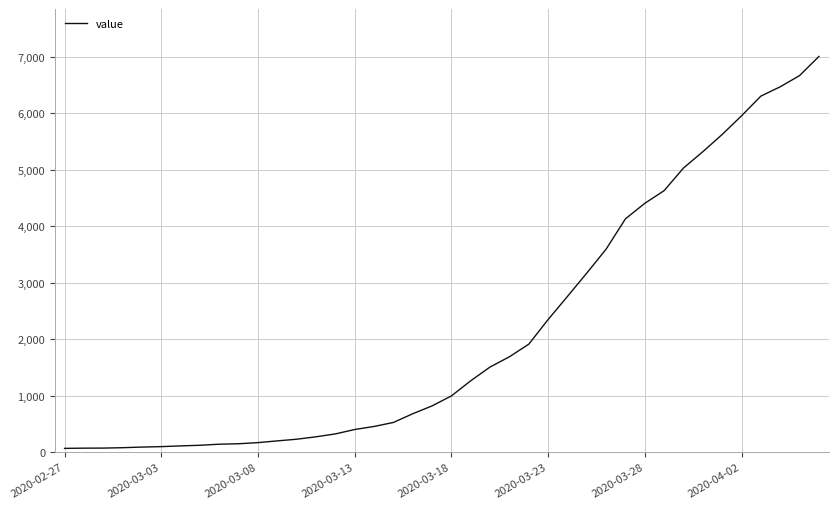

What is the greatest value displayed?

7003